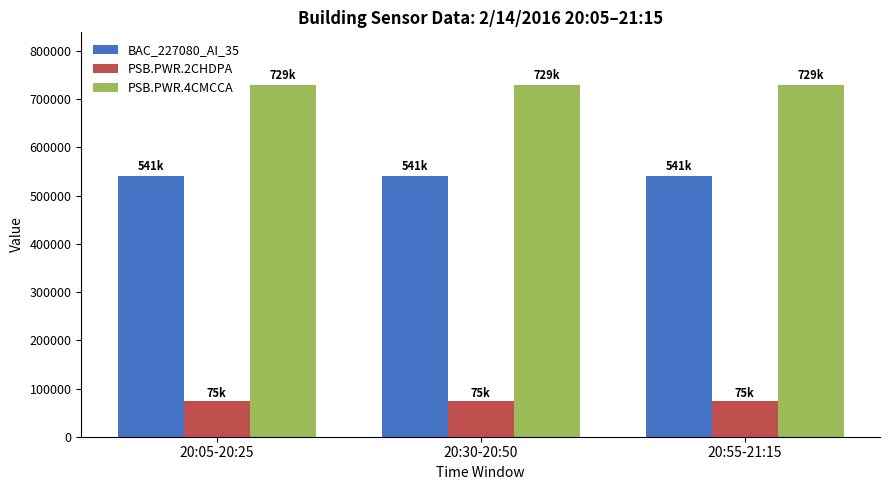

Count the number of categories in the chart.

3